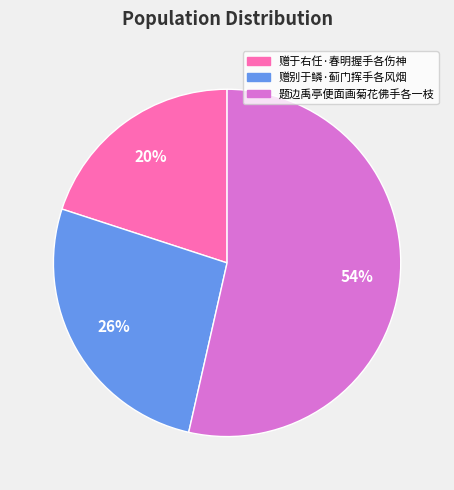

Do 赠别于鳞·蓟门挥手各风烟 and 题边禹亭便面画菊花佛手各一枝 together represent more than half of the pie?

Yes